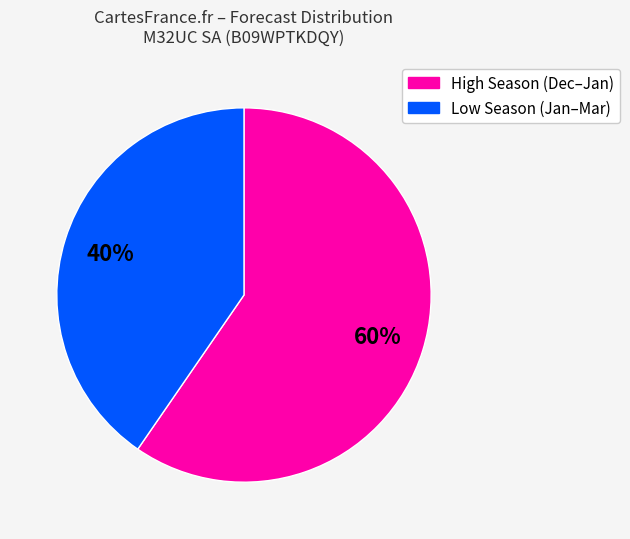

Is there a majority slice in this chart?

Yes